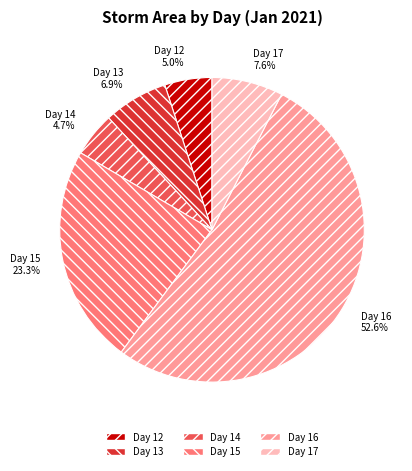

Which has a higher value, Day 15 or Day 14?

Day 15